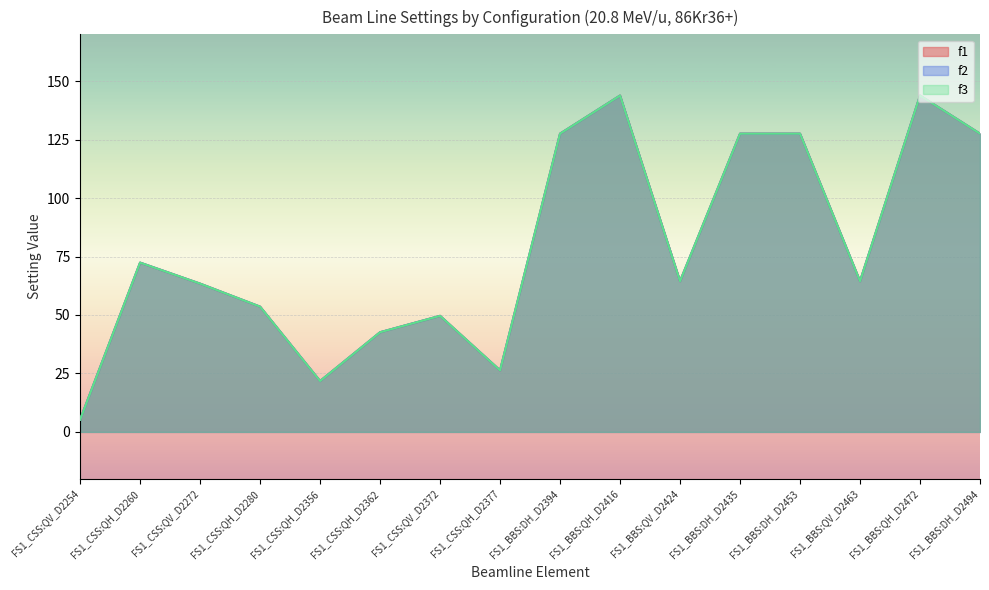

What is the minimum value for f3?

5.2